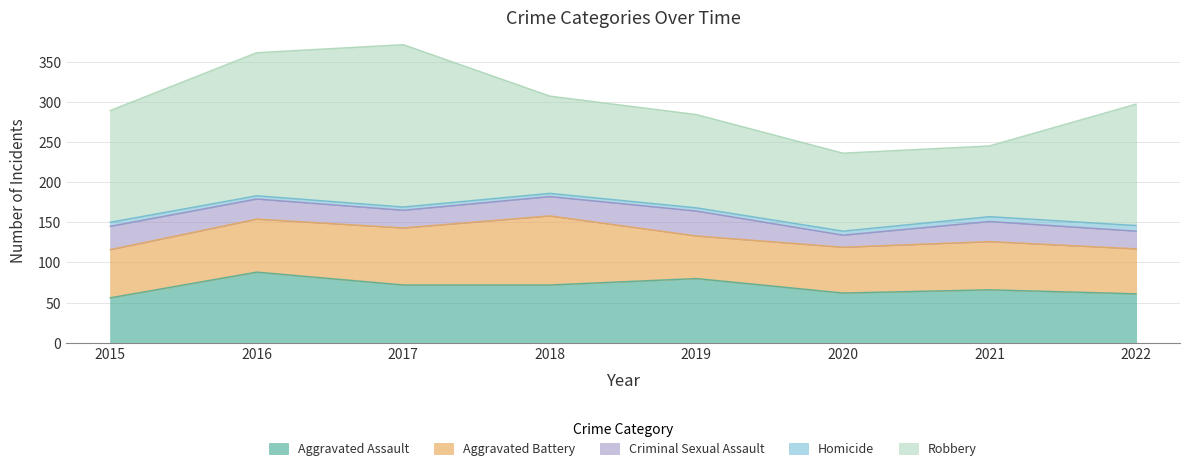

What is the difference between the maximum and second lowest values in the Criminal Sexual Assault series?

9